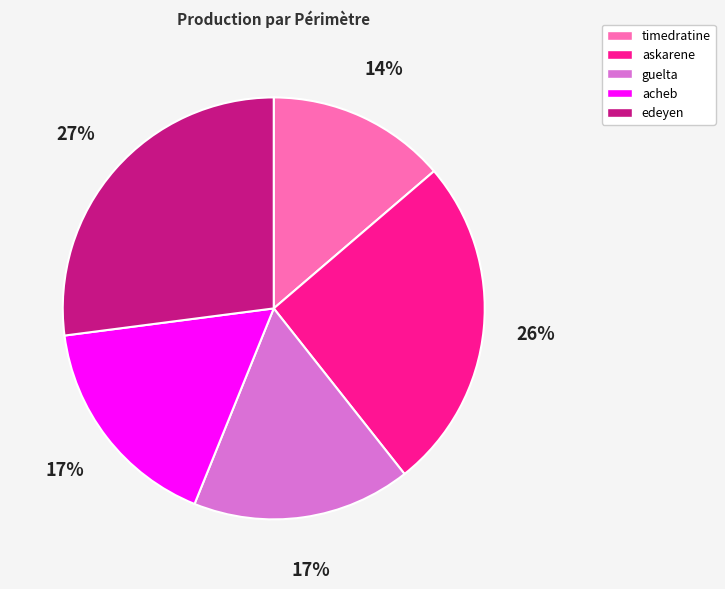

Is the sum of acheb and edeyen greater than half?

No